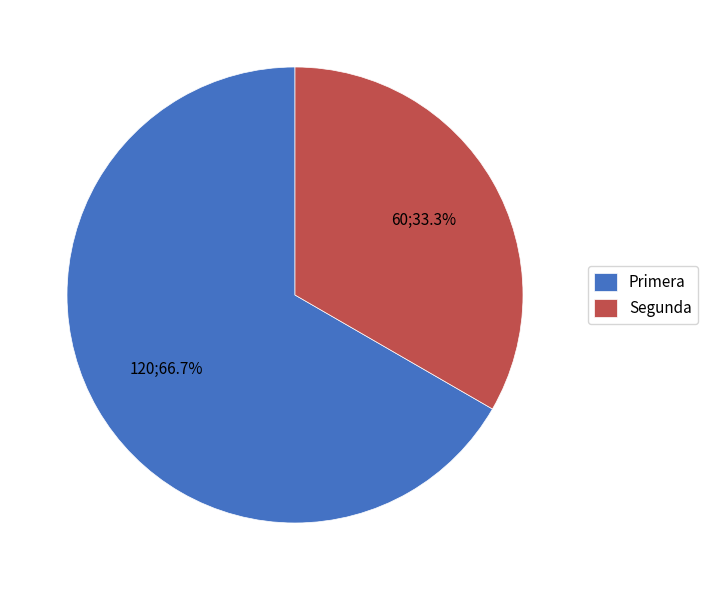

Which slice is the largest?

Primera